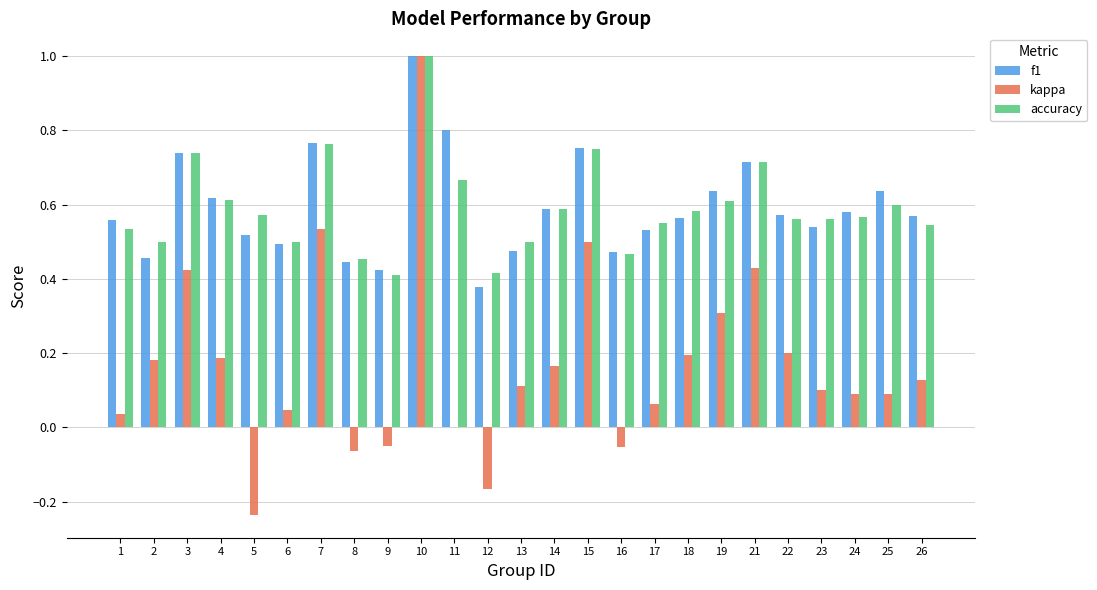

What is the sum of the f1 values at 14 and 15?

1.3